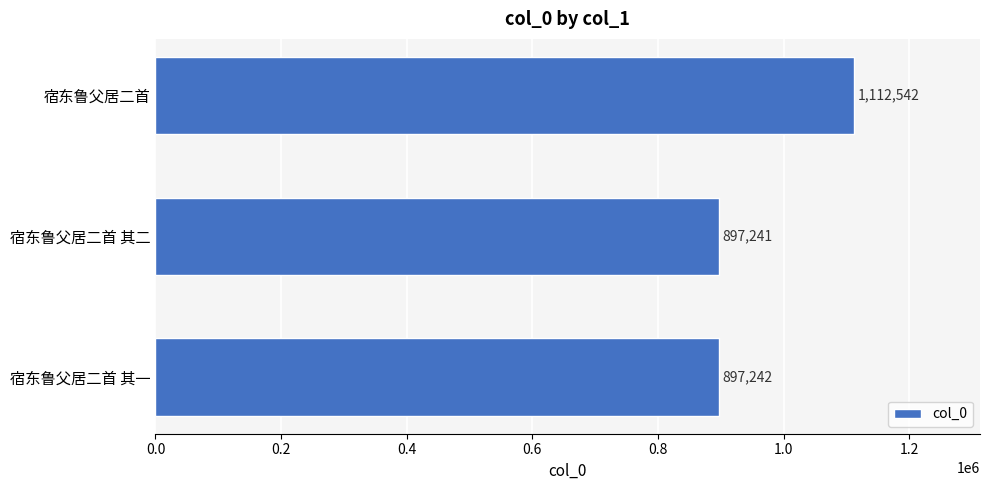

True or false: the data shows 475970 at 宿东鲁父居二首.

False